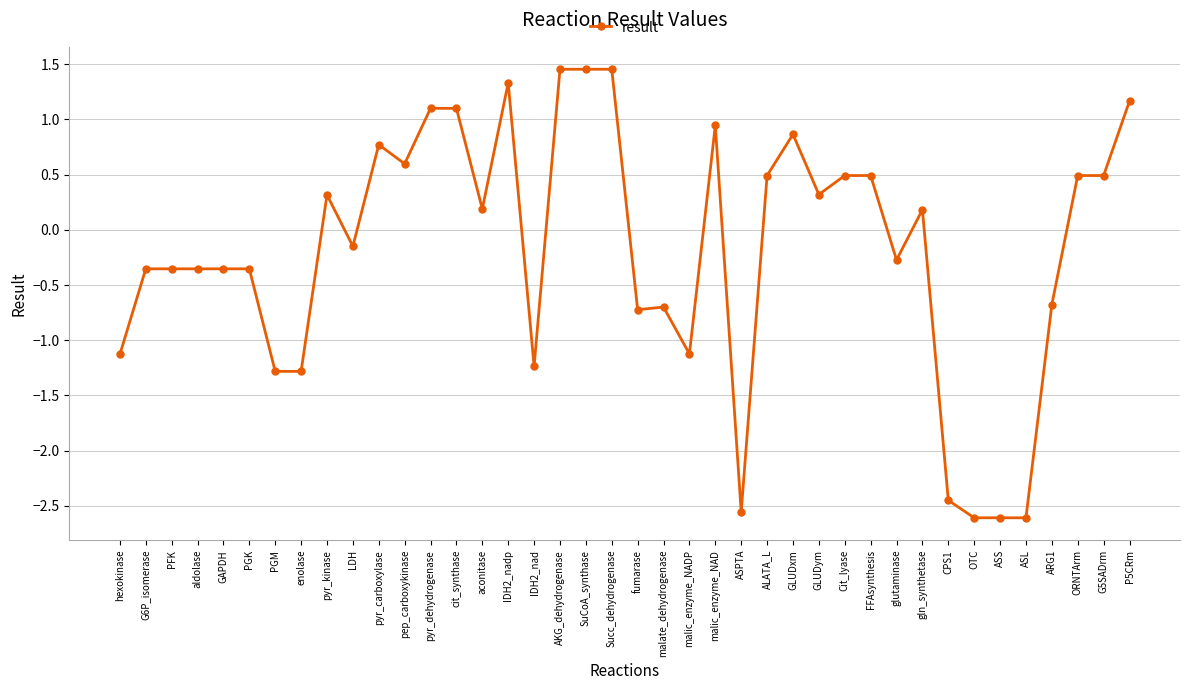

Which has a higher value, CPS1 or malic_enzyme_NADP?

malic_enzyme_NADP